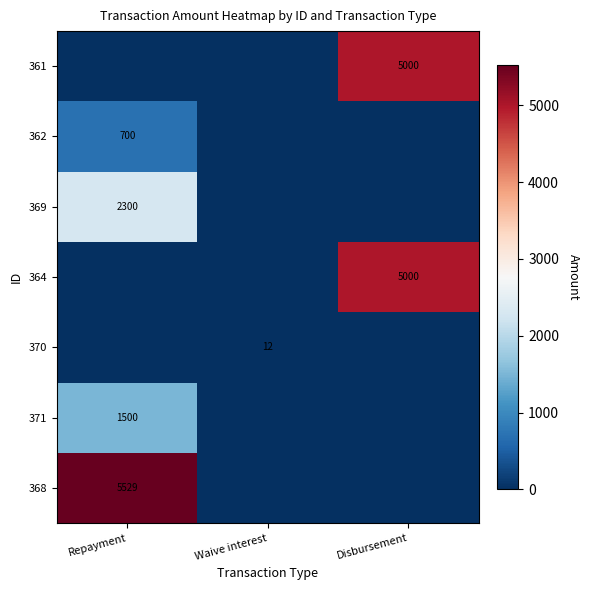

Is it true that 362 equals 700 at Repayment?

True